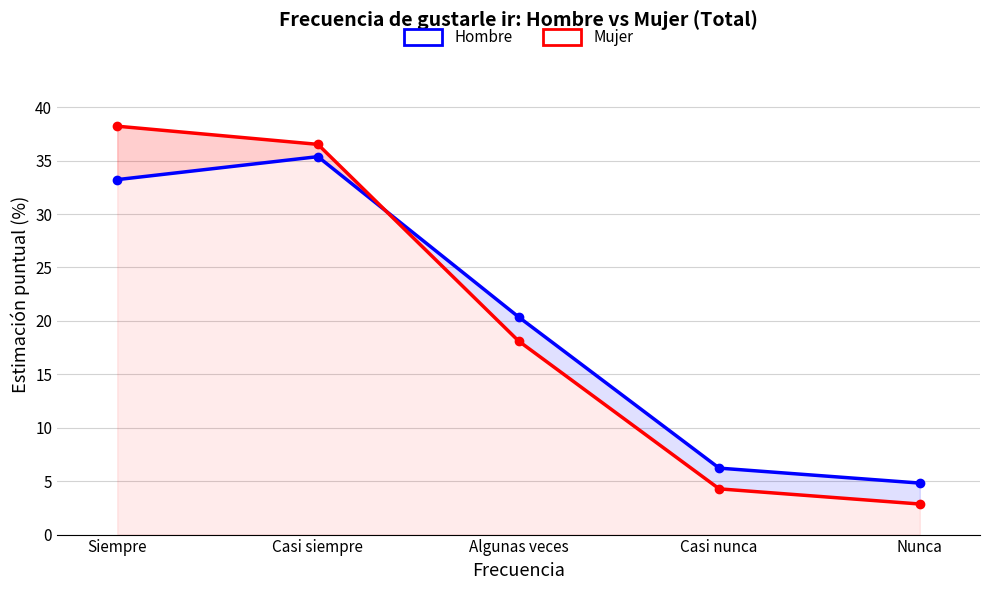

What is the maximum value shown in the chart?

38.2